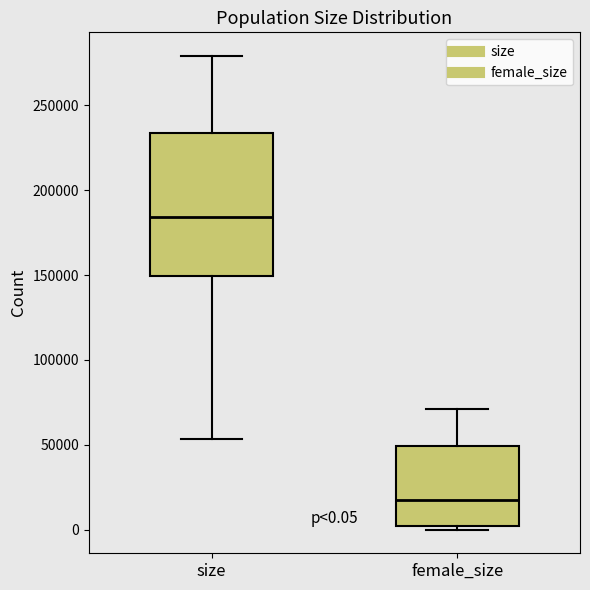

Which box is the tallest, from its lower edge to its upper edge?

size